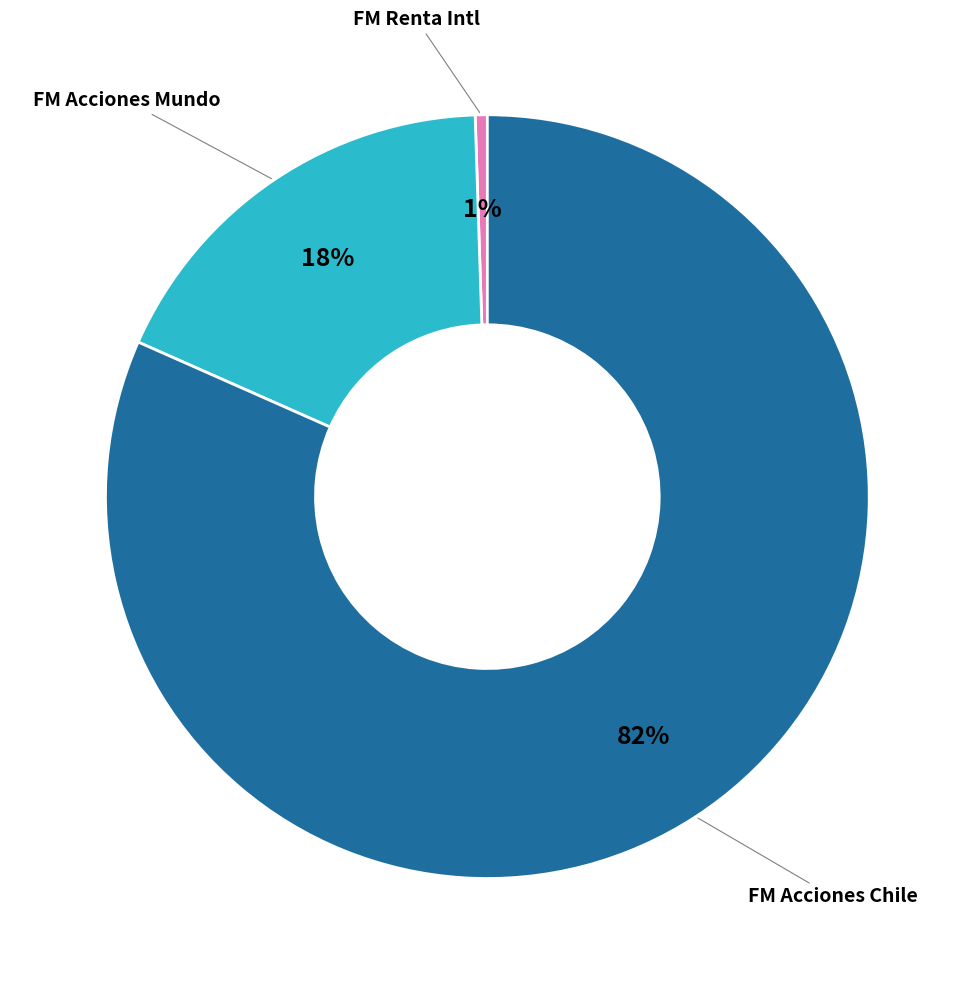

Is there a majority slice in this chart?

Yes